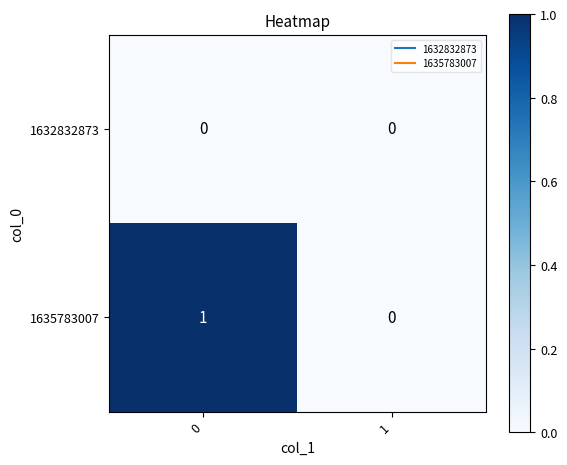

The 1632832873 series shows 0 at 1. True or false?

True